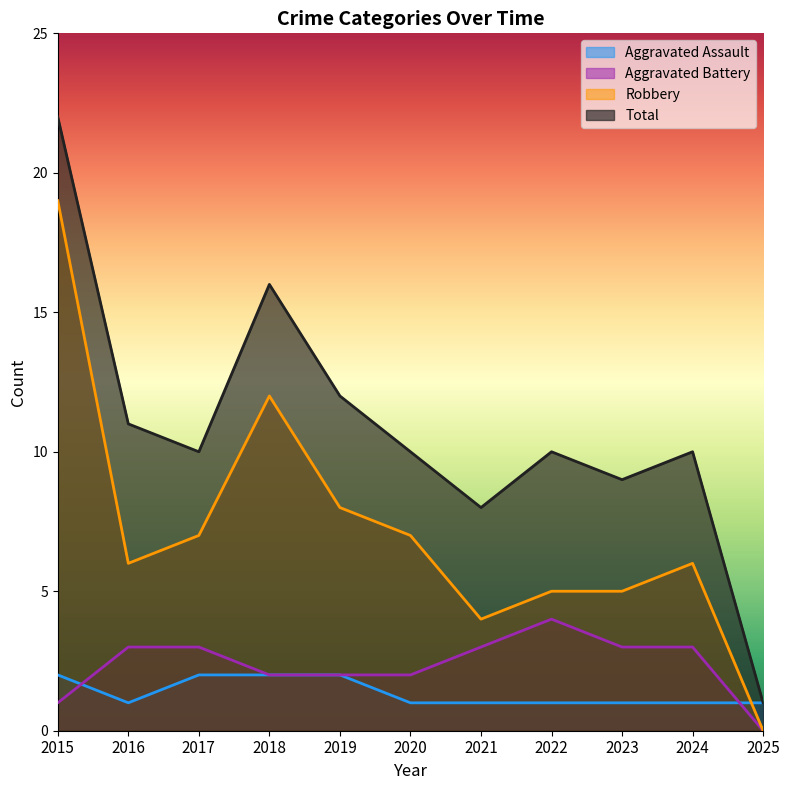

Count the Aggravated Assault values in the range 1 to 2.

11